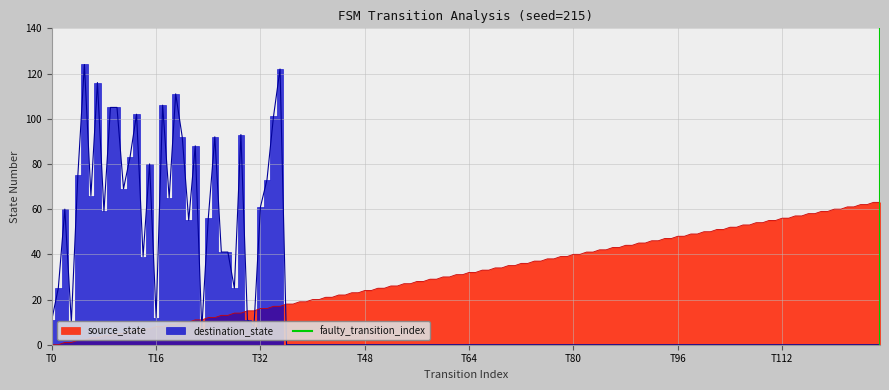

What is the maximum value for source_state?

63